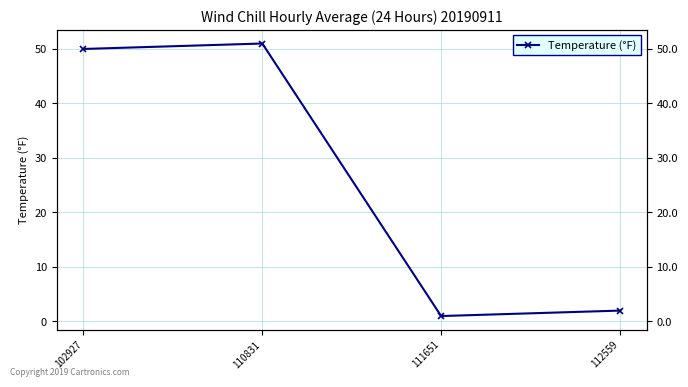

Reading left to right, what are all the values shown in this chart?

102927=50	110831=51	111651=1	112559=2